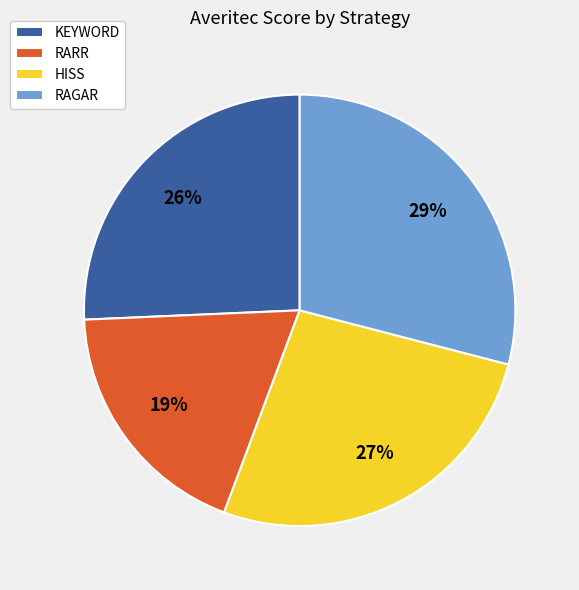

Which category has the smallest portion of the pie?

RARR